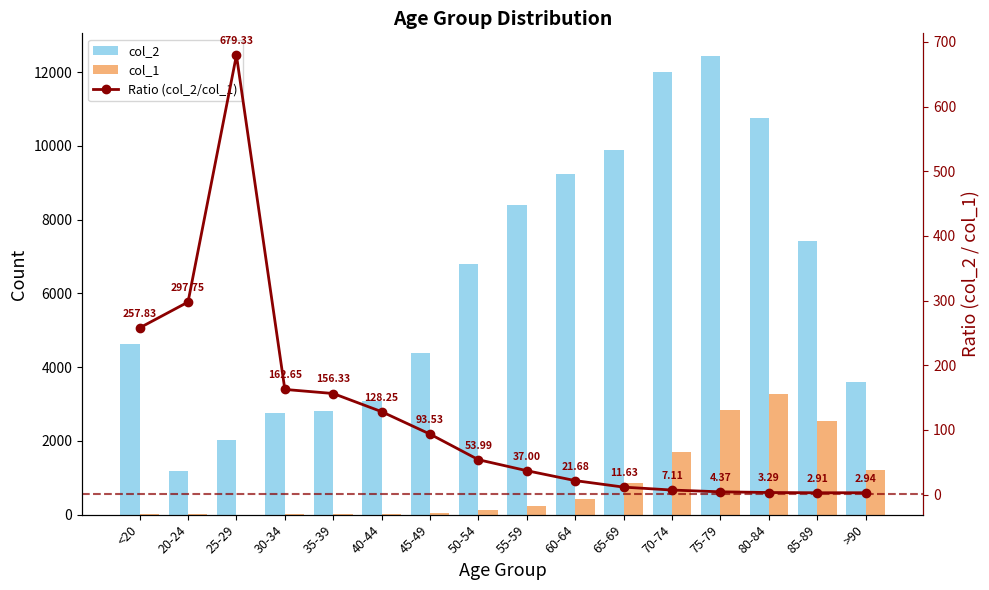

What is the minimum value shown in the chart?

2.9